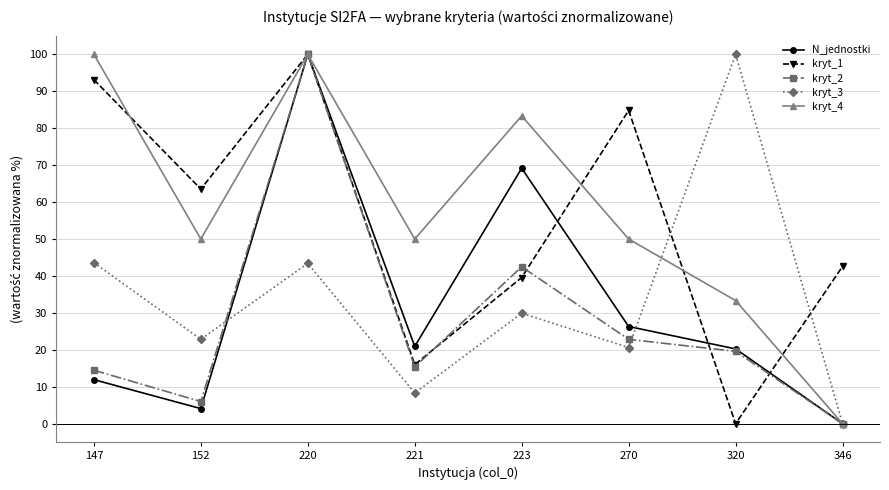

Where is kryt_2 nearest to the value 50?

223